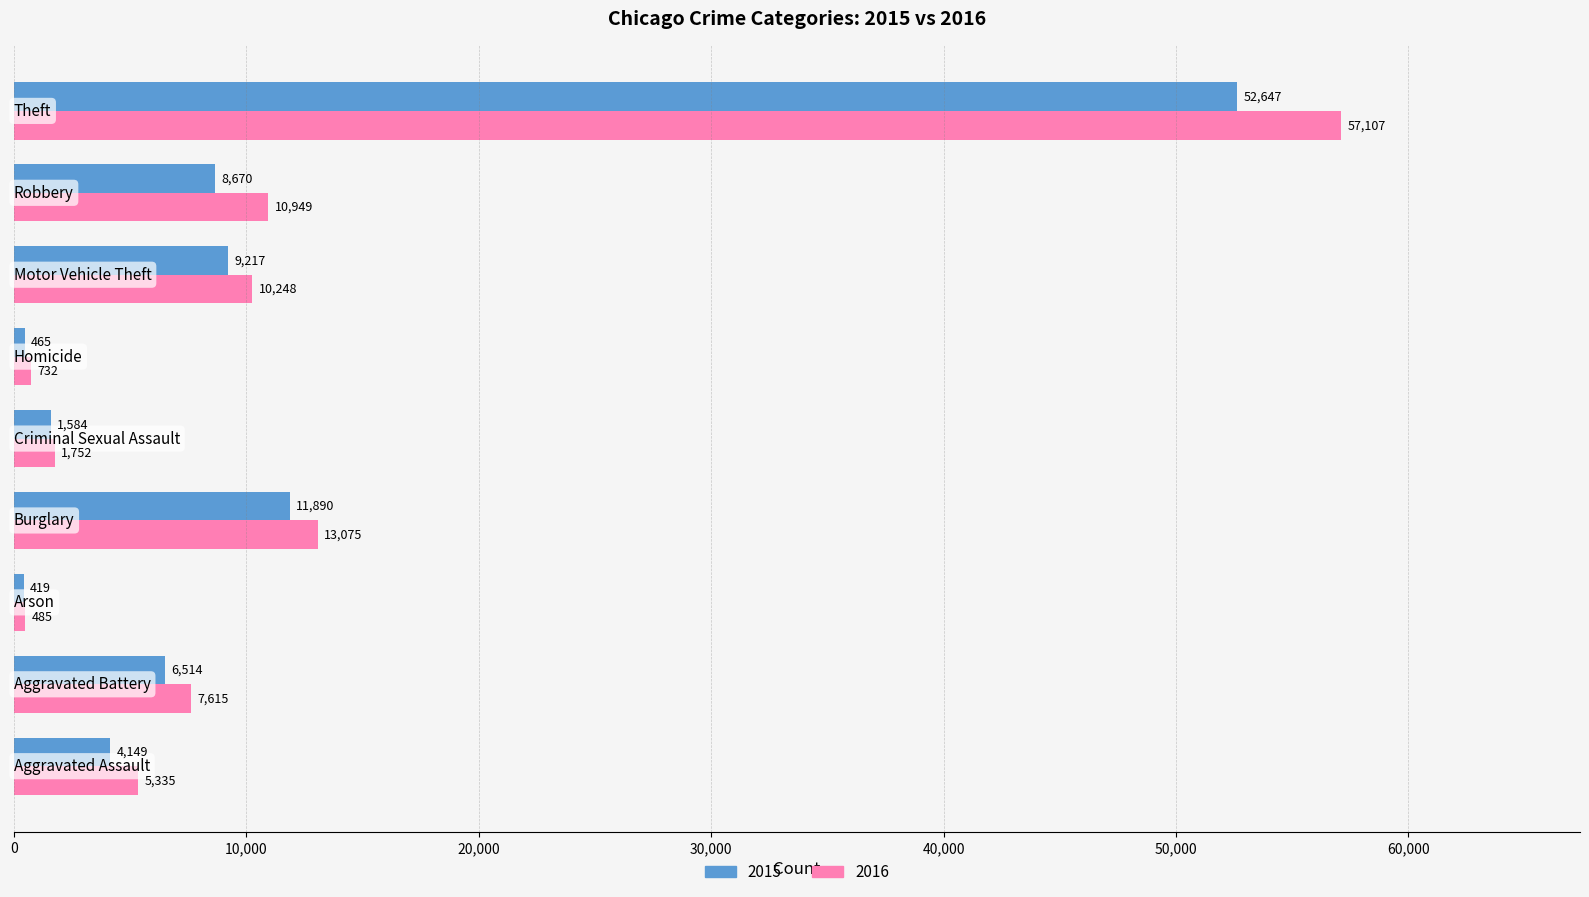

What is the sum of all 2015 values?

95555